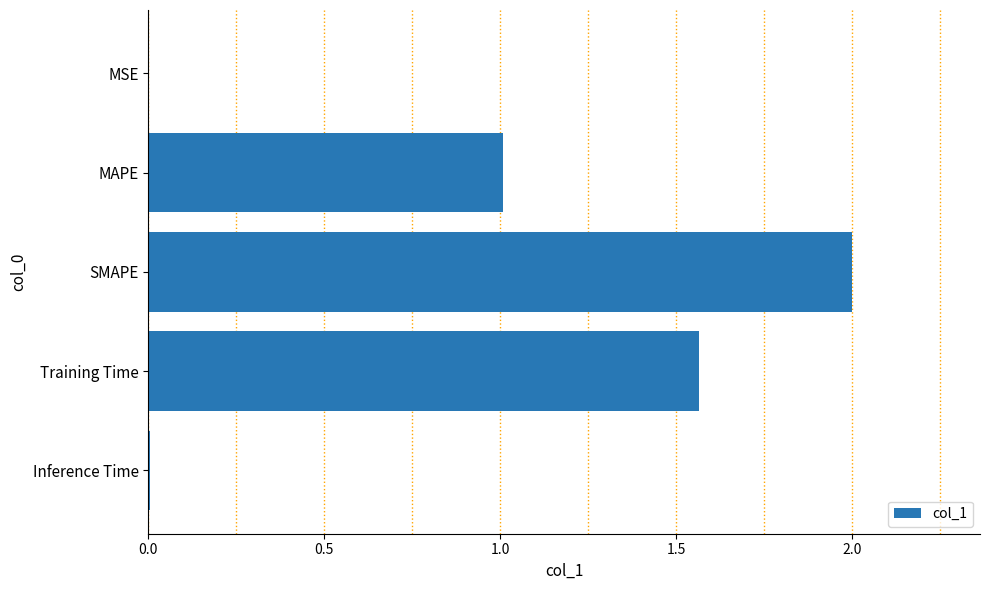

The value at SMAPE is 2.0. True or false?

True